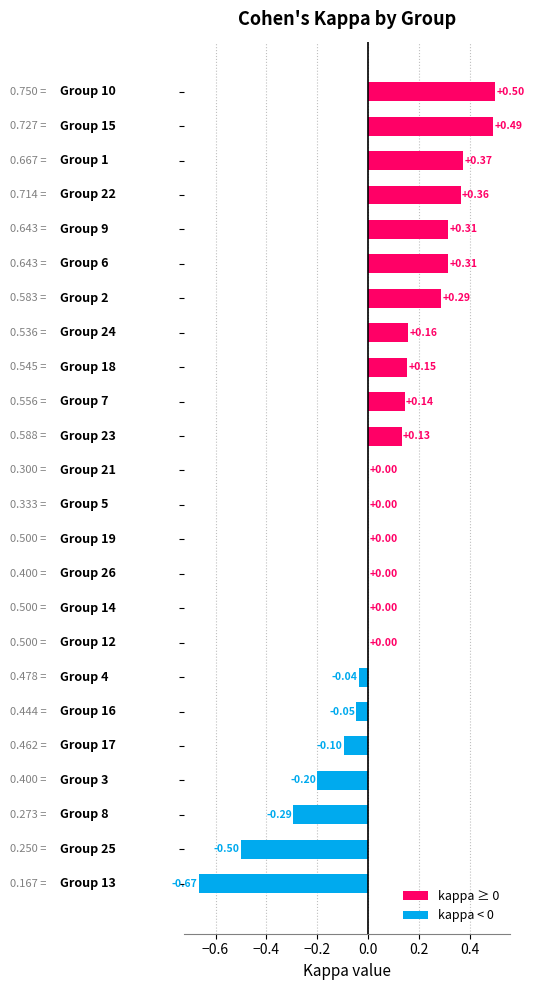

What is the sum of all values?

1.4